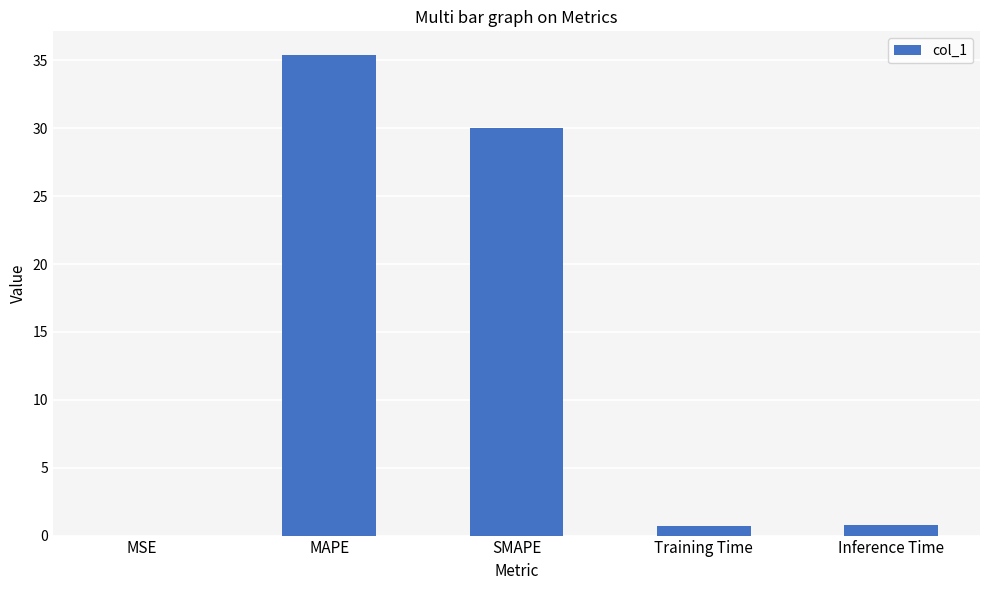

True or false: the data shows 63.1 at MAPE.

False